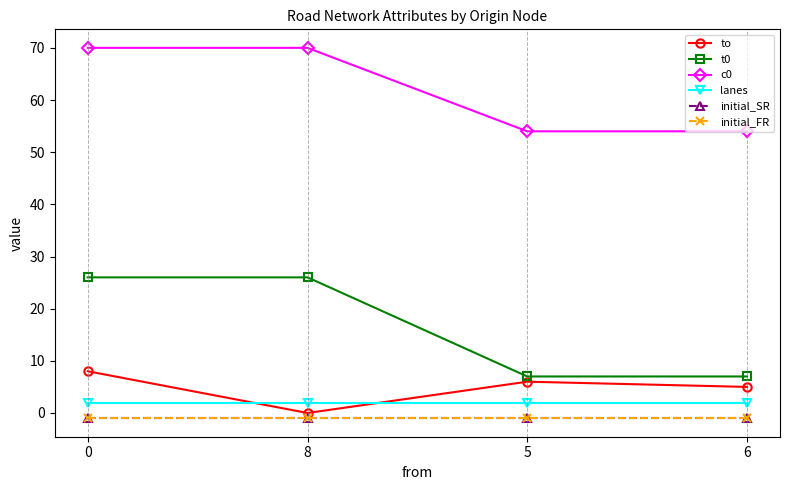

Does the chart have visible grid lines?

No